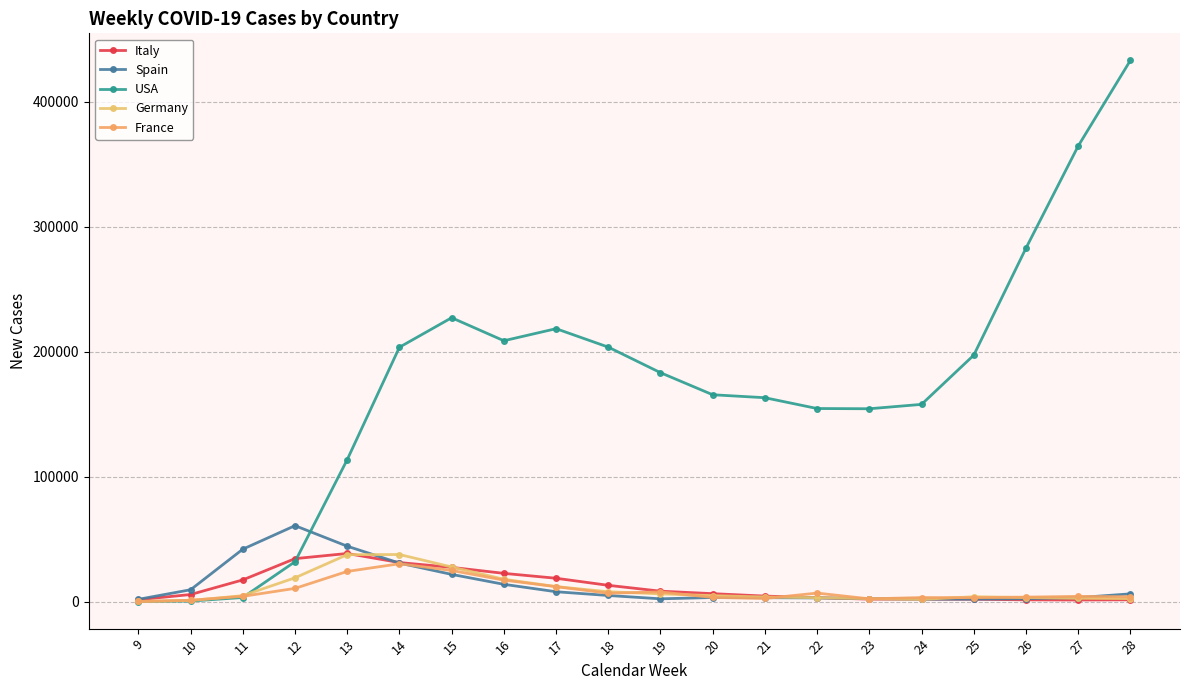

Is it true that Italy equals 8357 at 19?

True